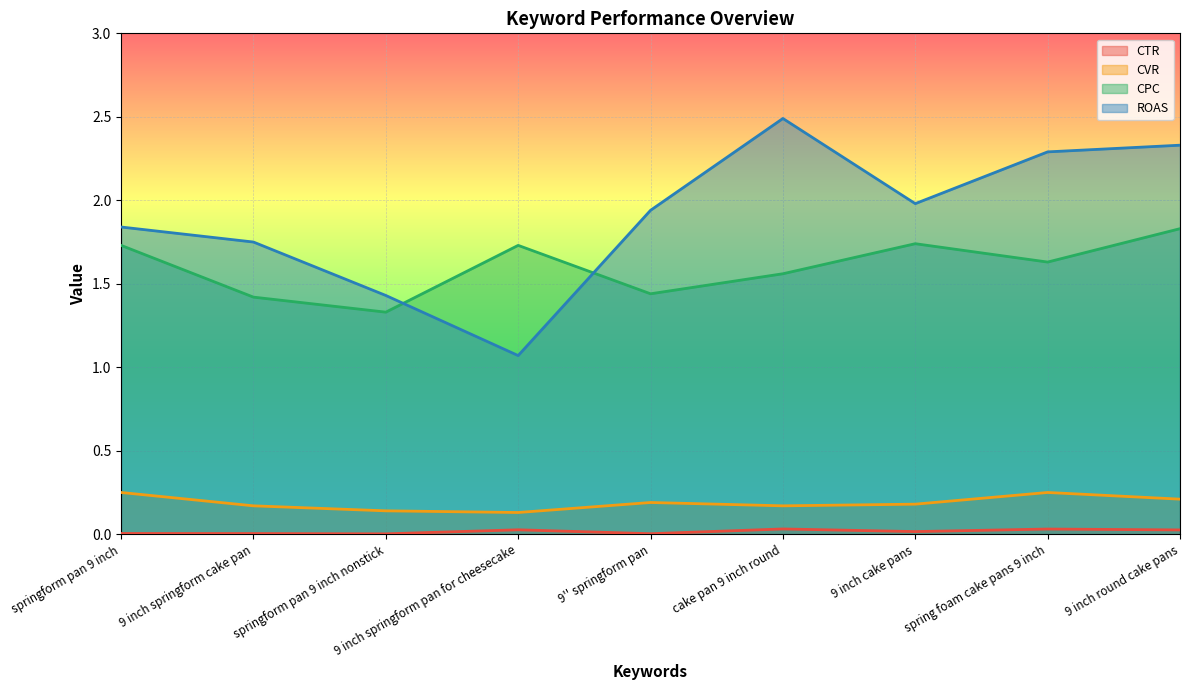

True or false: CVR has a value of 0.1 at springform pan 9 inch nonstick.

True